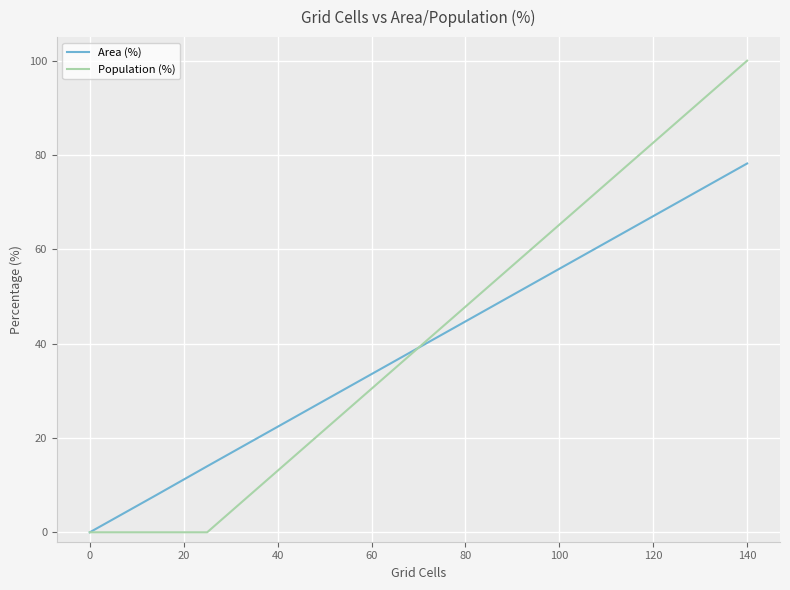

Which series has the largest range (max minus min)?

Population (%)